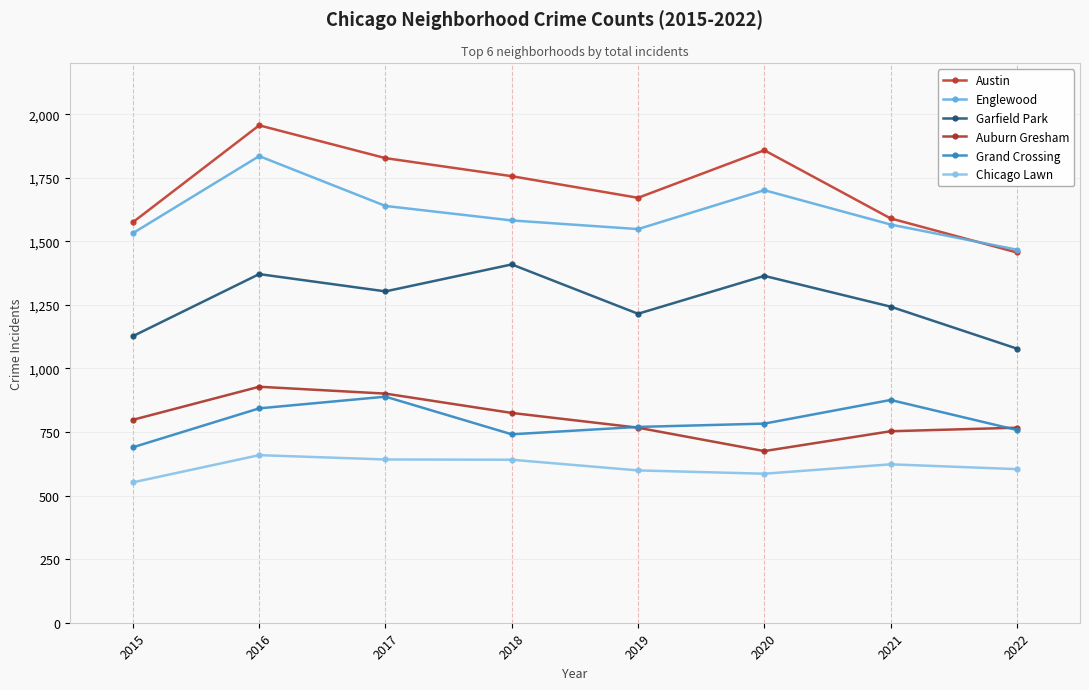

List the series in order of their peak value, lowest first.

Chicago Lawn, Grand Crossing, Auburn Gresham, Garfield Park, Englewood, Austin